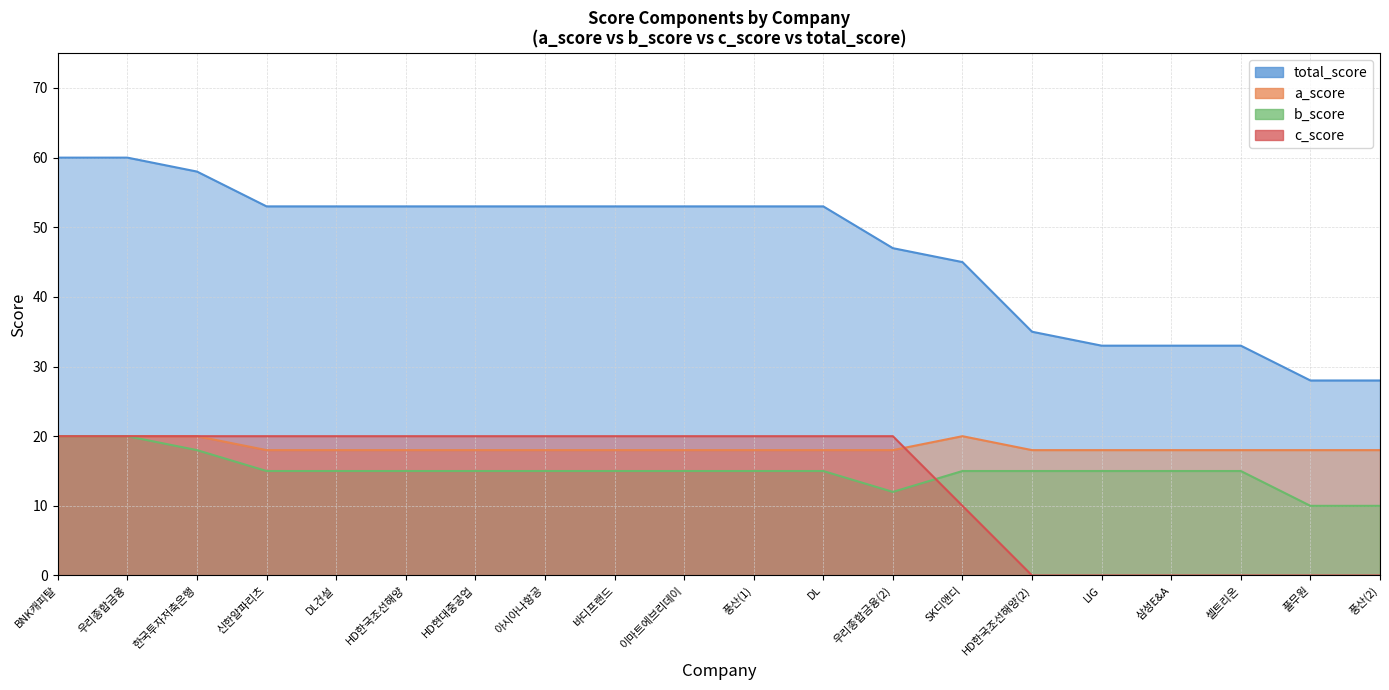

True or false: total_score and a_score intersect in this chart.

False